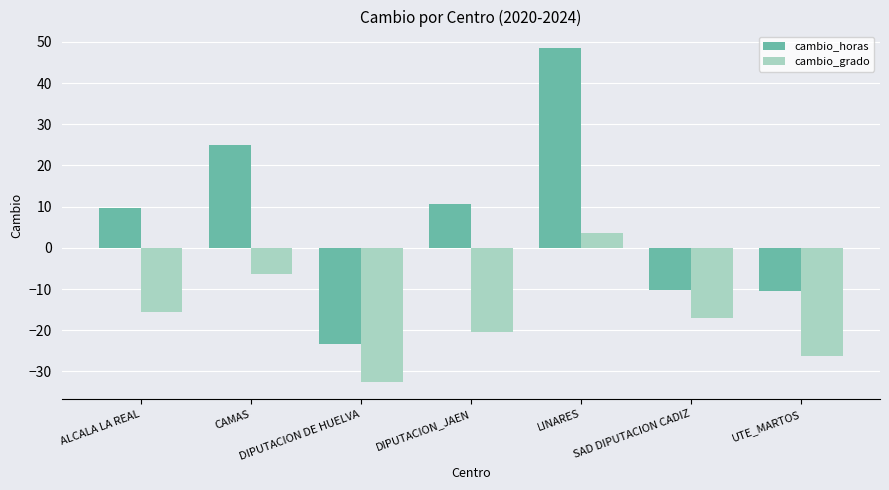

True or false: cambio_grado has a value of -32.6 at DIPUTACION DE HUELVA.

True